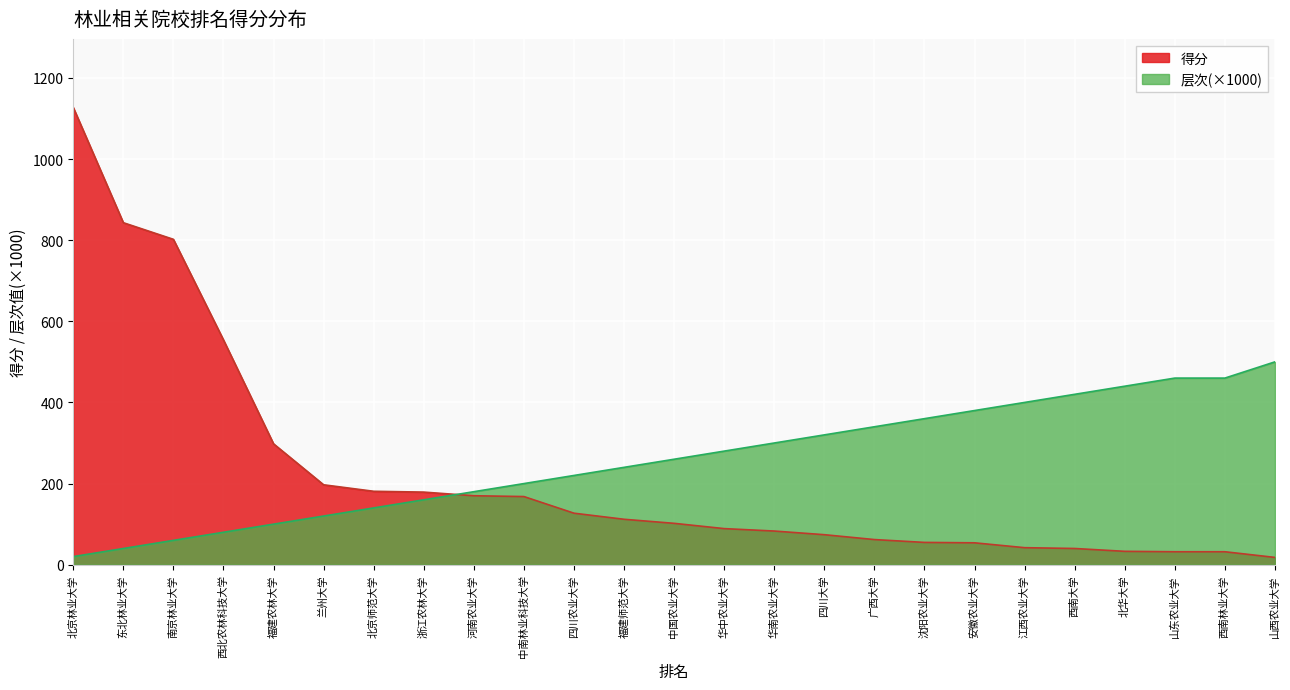

Which series changed the most between 华中农业大学 and 山东农业大学?

层次(×1000)